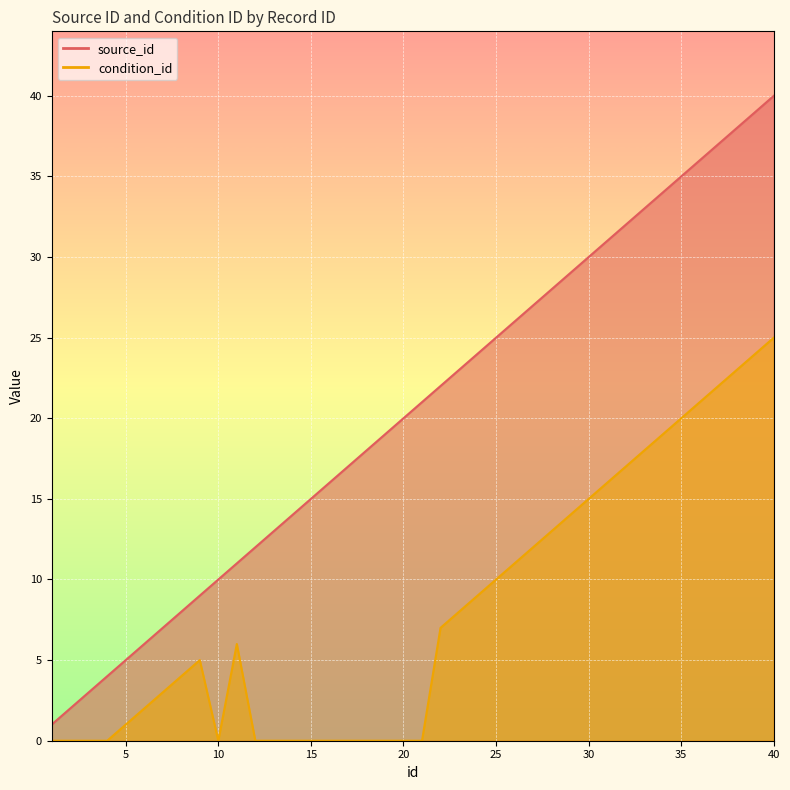

What is the sum of all condition_id values?

325